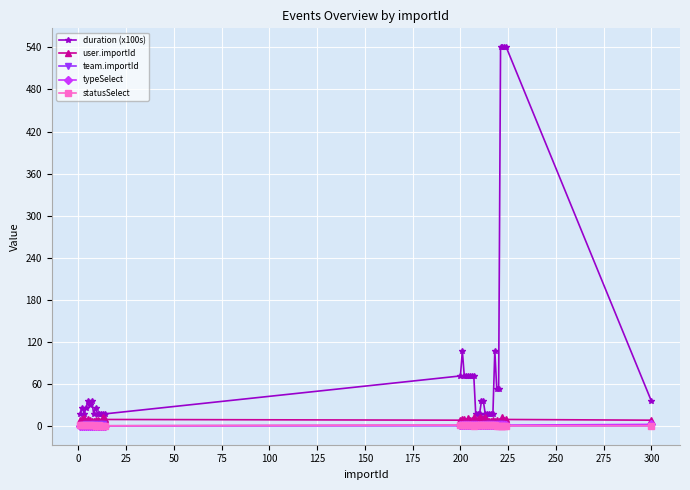

True or false: typeSelect and duration (x100s) cross at least once.

False